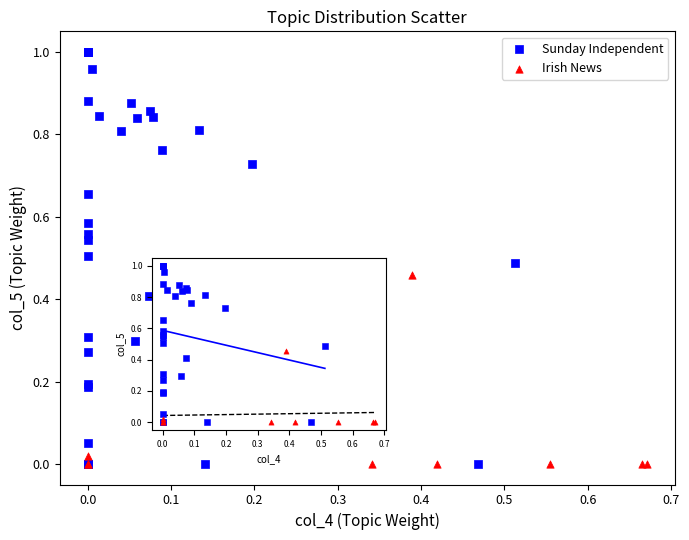

Which series has the largest Y range (max minus min)?

Sunday Independent